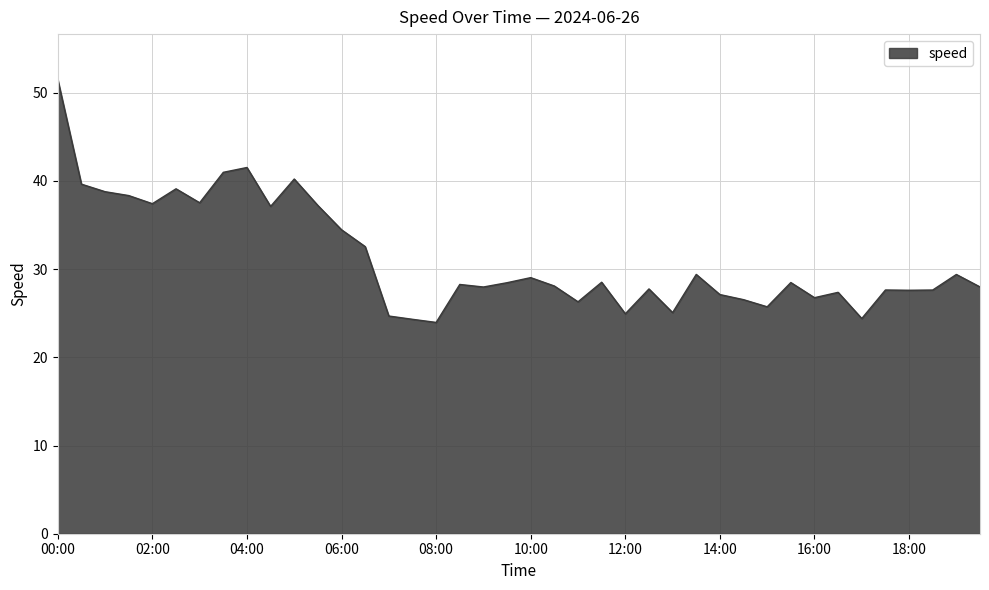

What is the greatest value displayed?

51.5